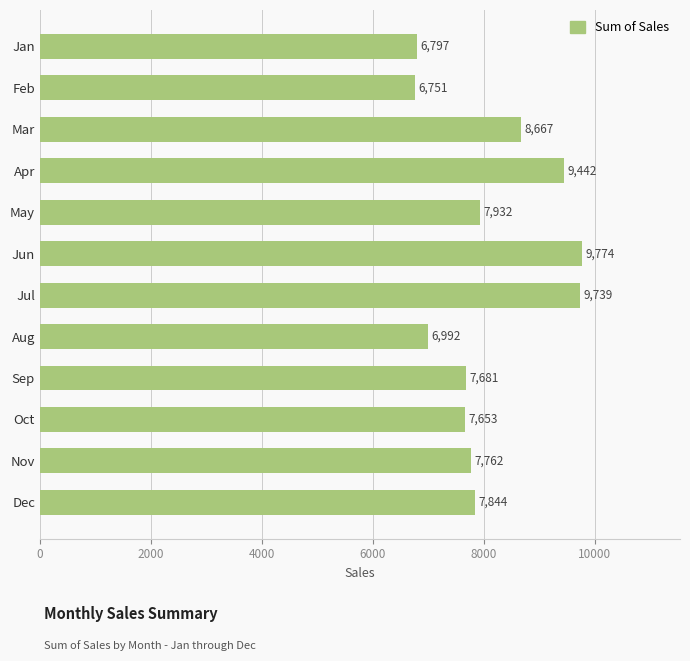

Reading top to bottom, list all the values displayed in this chart.

6797	6751	8667	9442	7932	9774	9739	6992	7681	7653	7762	7844